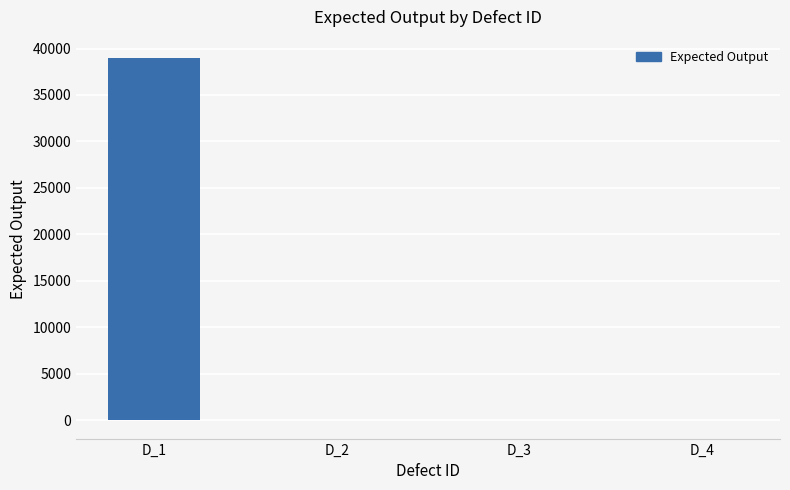

Reading left to right, what are all the values shown in this chart?

39000	-1	-1	-1